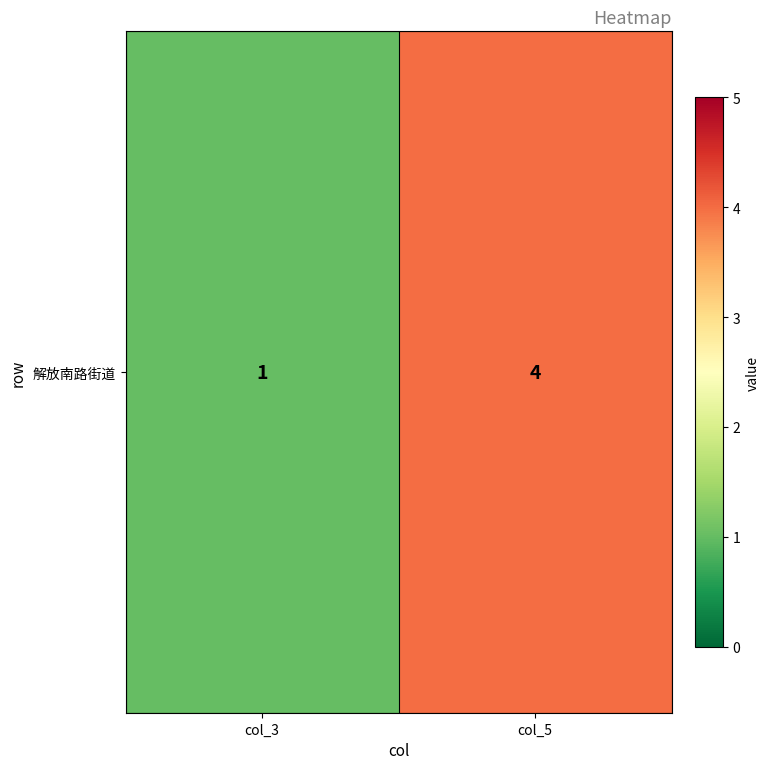

What is the ratio of the value at col_5 to the value at col_3?

4.0